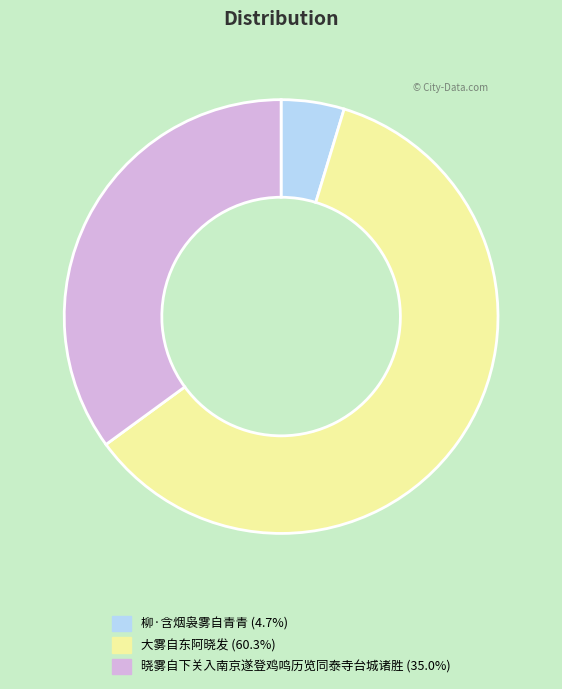

Do 柳·含烟袅雾自青青 and 晓雾自下关入南京遂登鸡鸣历览同泰寺台城诸胜 together represent more than half of the pie?

No